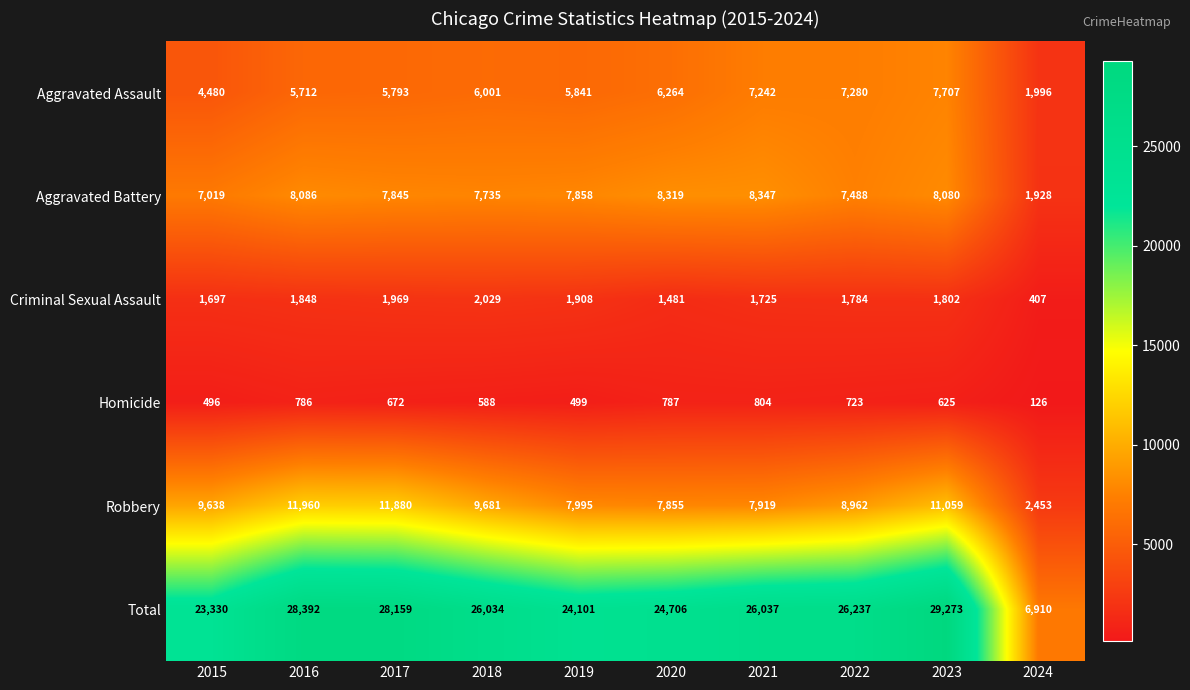

What is the sum of the Robbery values at 2019 and 2015?

17633